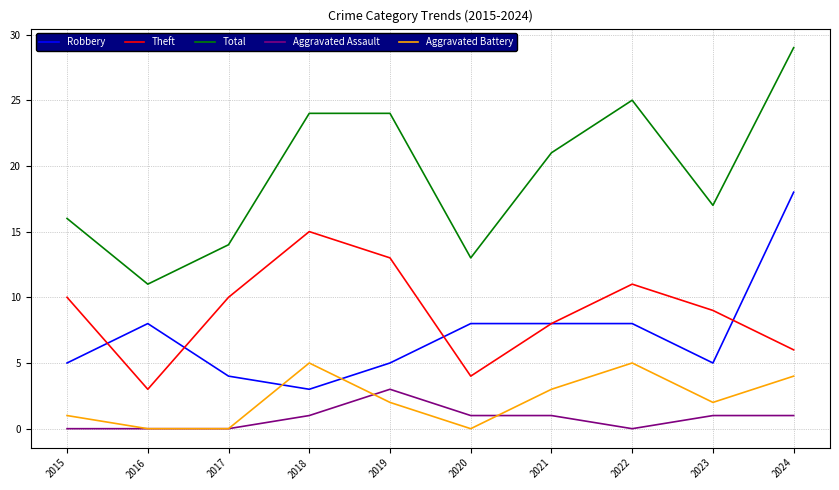

Which category has the highest value across all series?

2024